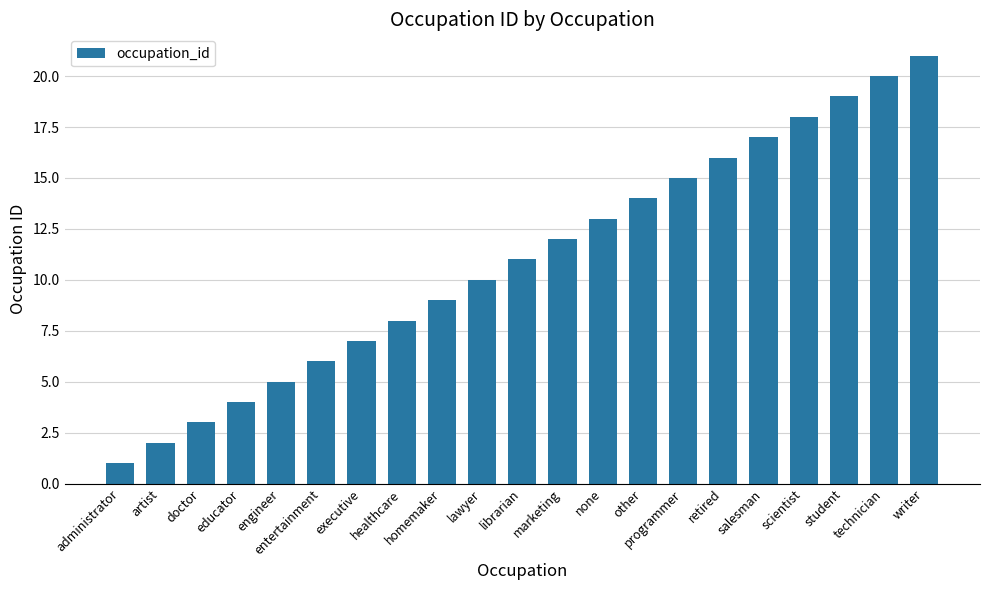

What is the label of the 17th bar from the left?

salesman